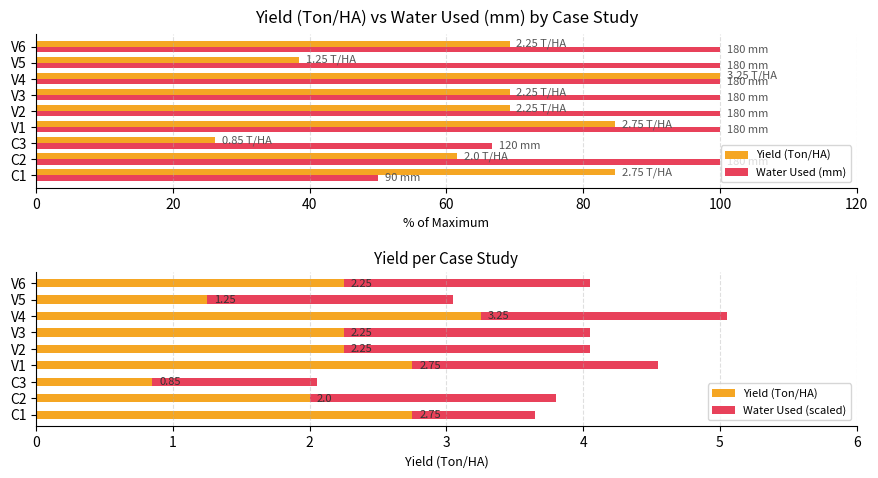

Rank the series at V4 from highest to lowest value.

Water Used (mm), Yield (Ton/HA), Water Used (scaled)